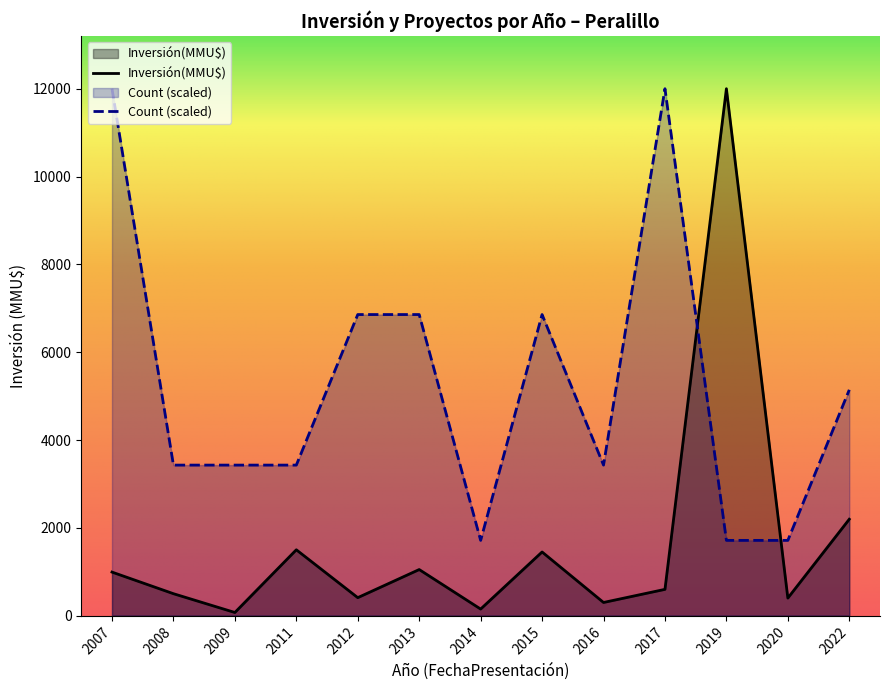

Is the value of Inversión(MMU$) at 2022 greater than the value of Count (scaled) at 2016?

No